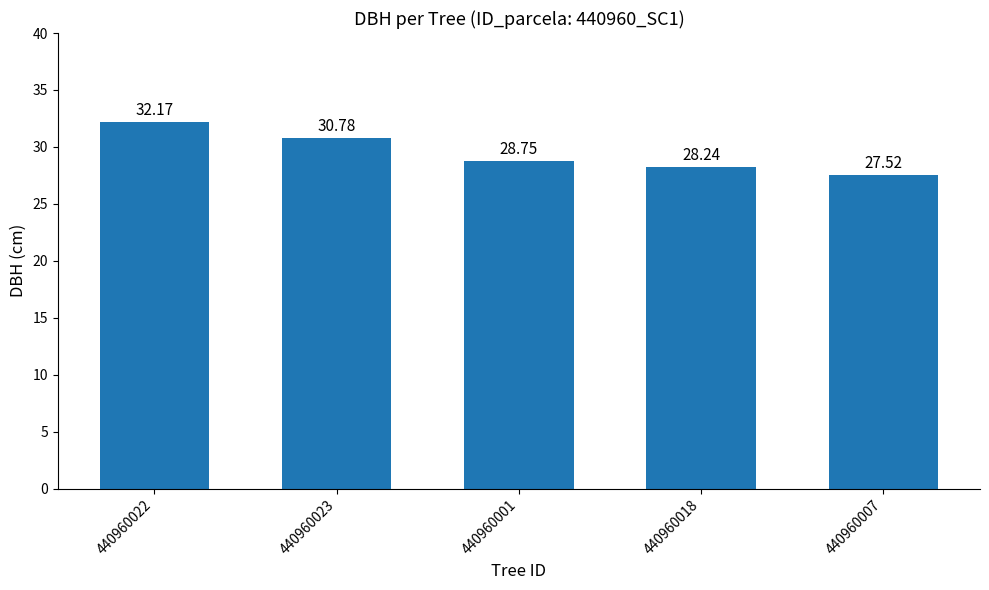

Are the bars grouped side by side (vs. stacked)?

No